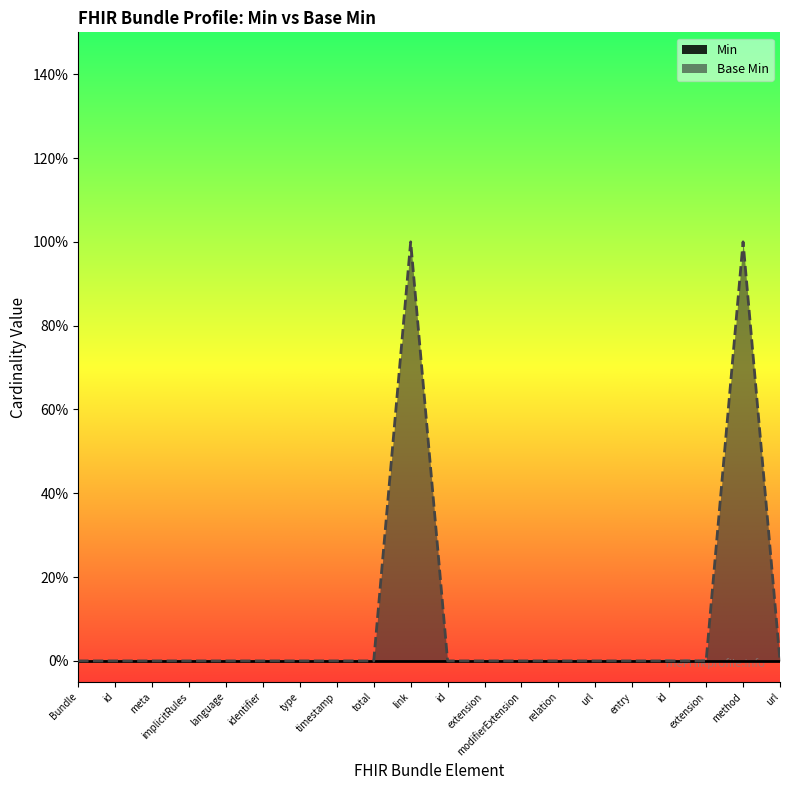

What is the label of the 20th point from the right?

Bundle